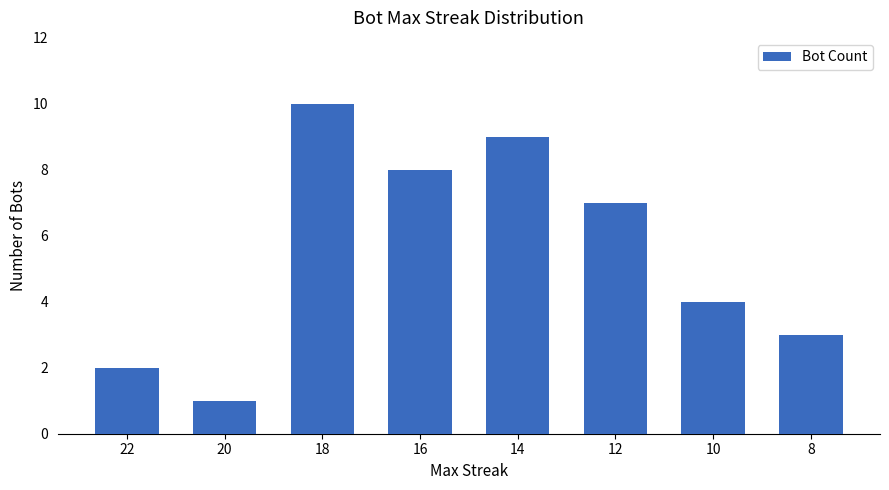

Approximately how many times larger is the value at 14 compared to 22?

4.5